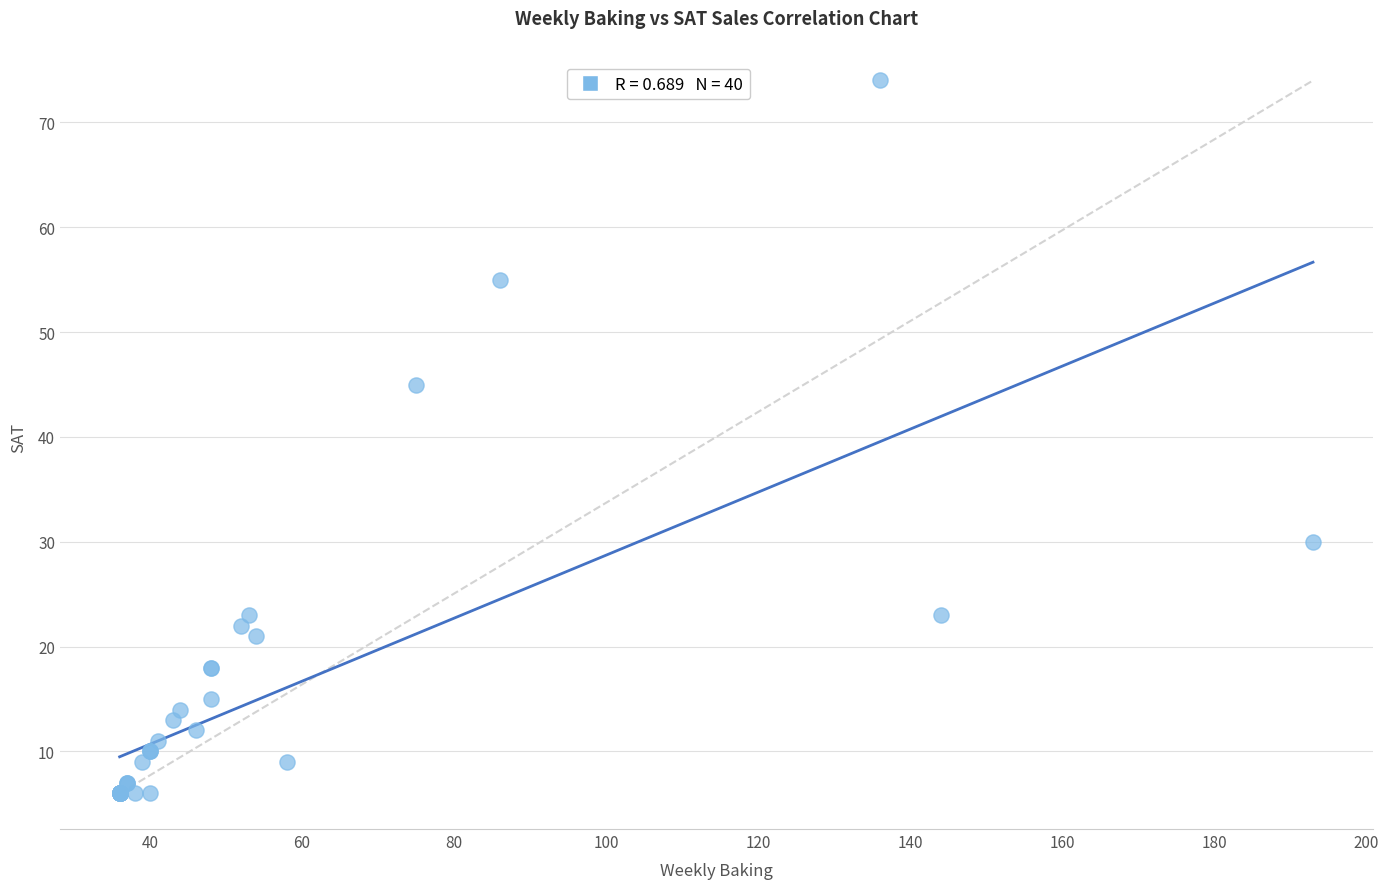

What Y value in the scatter plot is closest to 40?

45